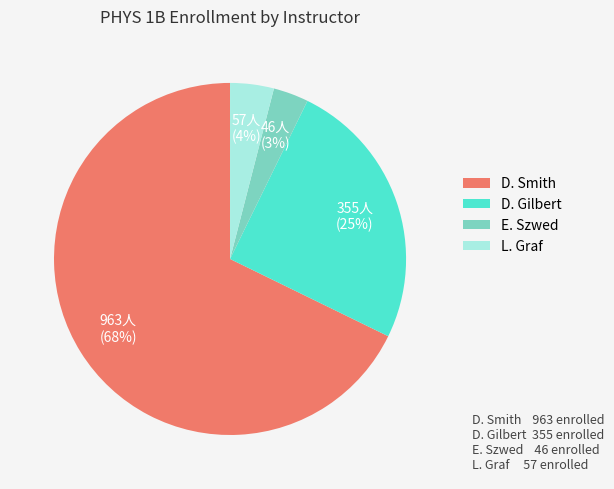

Is there a majority slice in this chart?

Yes